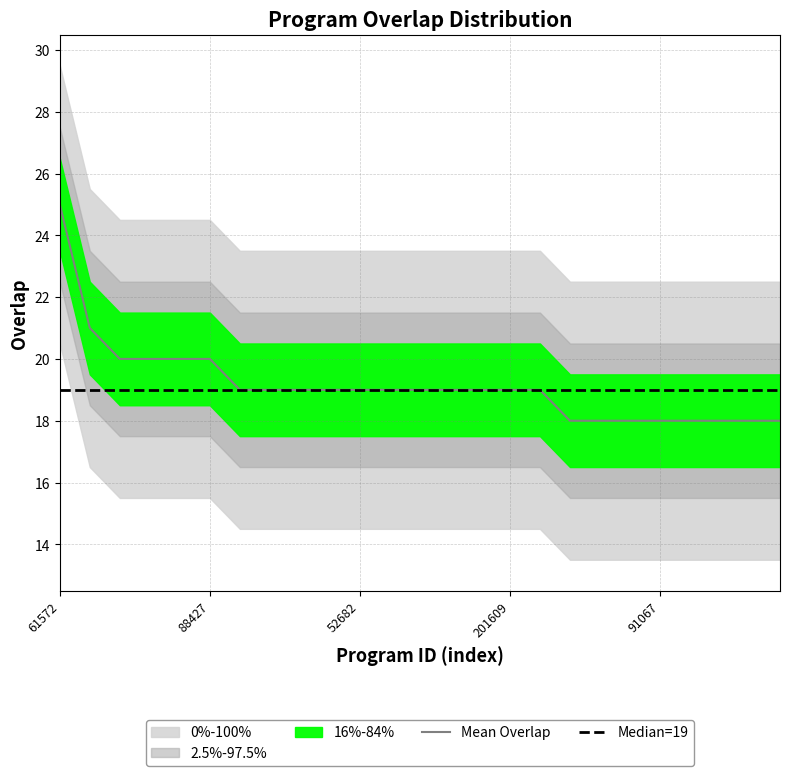

True or false: the data shows 6 at 52666.

False